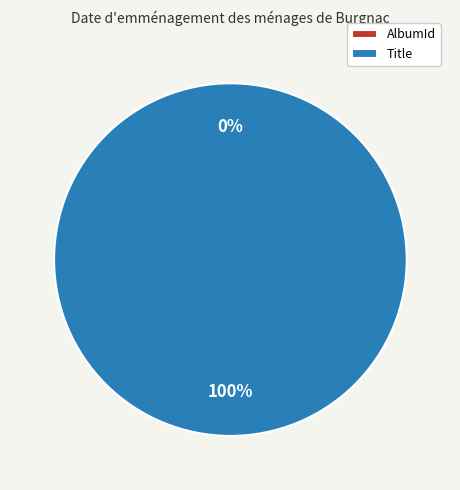

Count the number of slices in the pie.

2